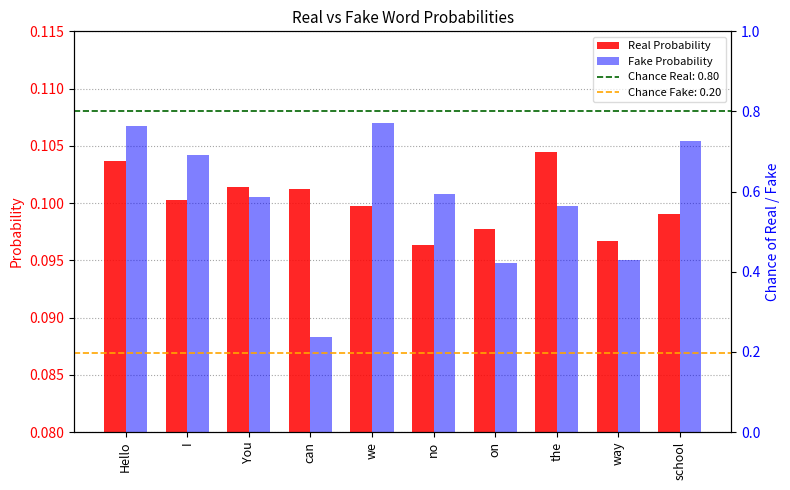

What is the minimum value for Fake Probability?

0.1